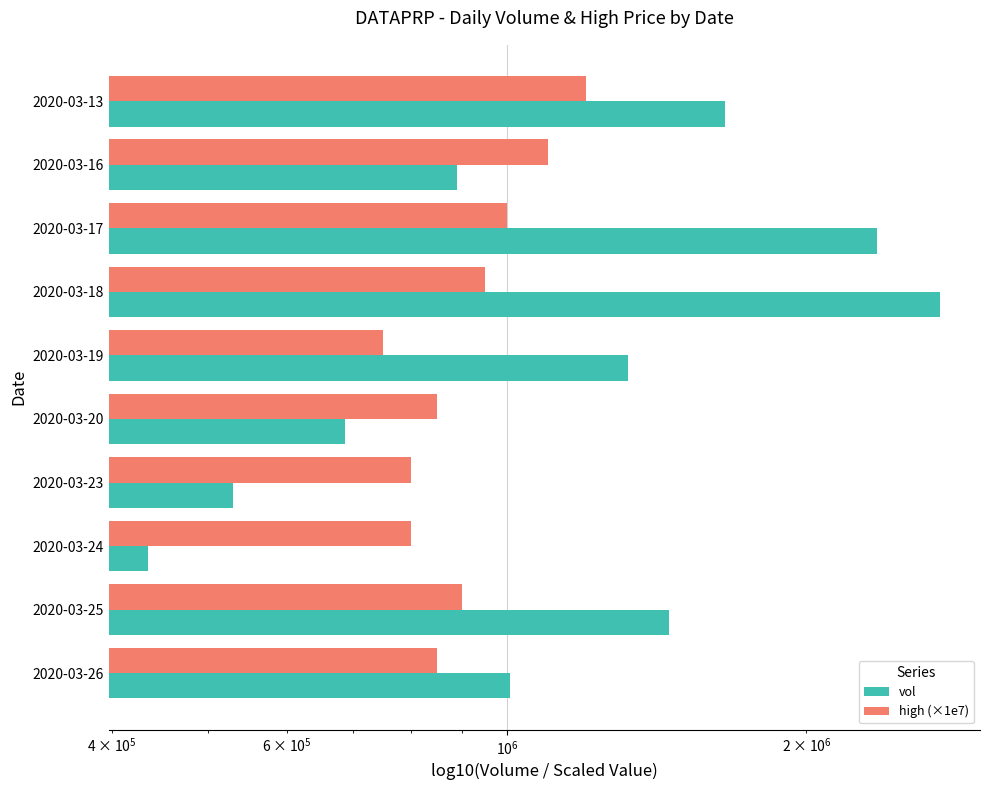

How many data points in vol are above 1322900?

4